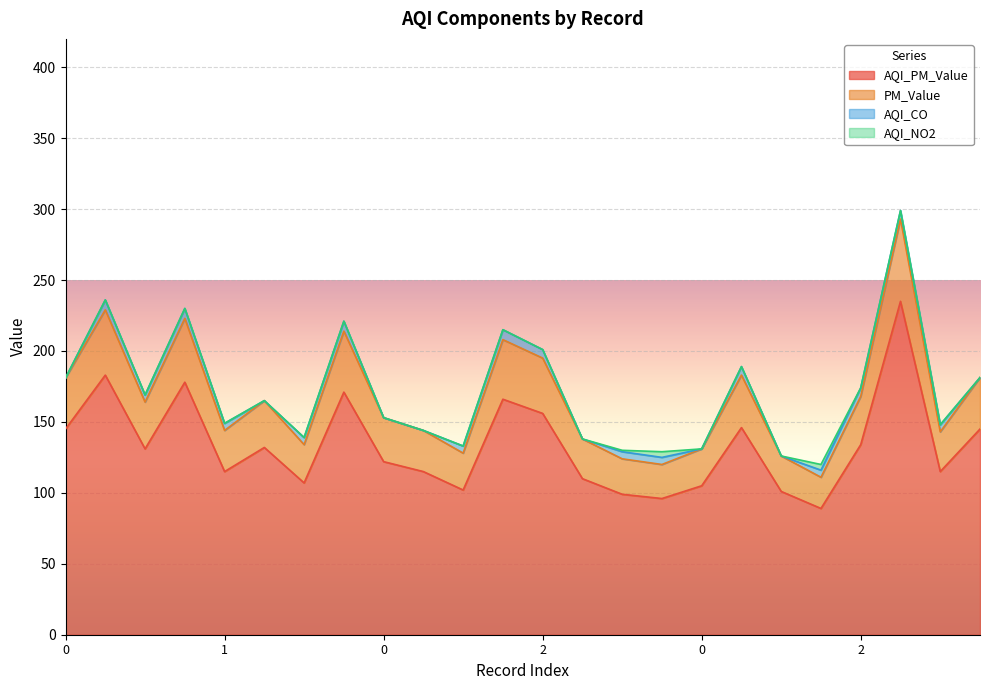

True or false: PM_Value and AQI_PM_Value cross at least once.

False